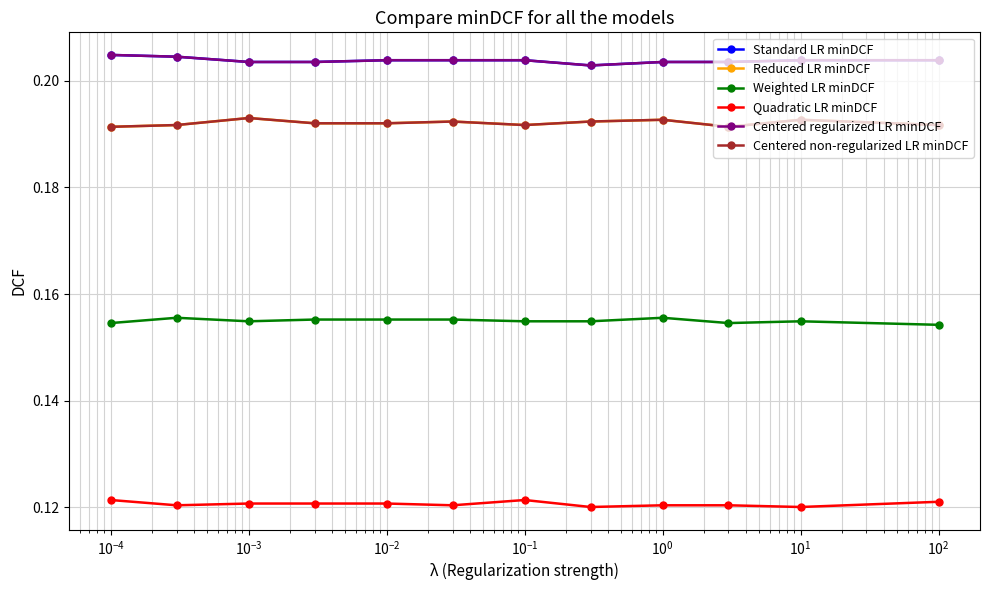

What is the value of the Centered non-regularized LR minDCF point at the 6th from the left?

0.2